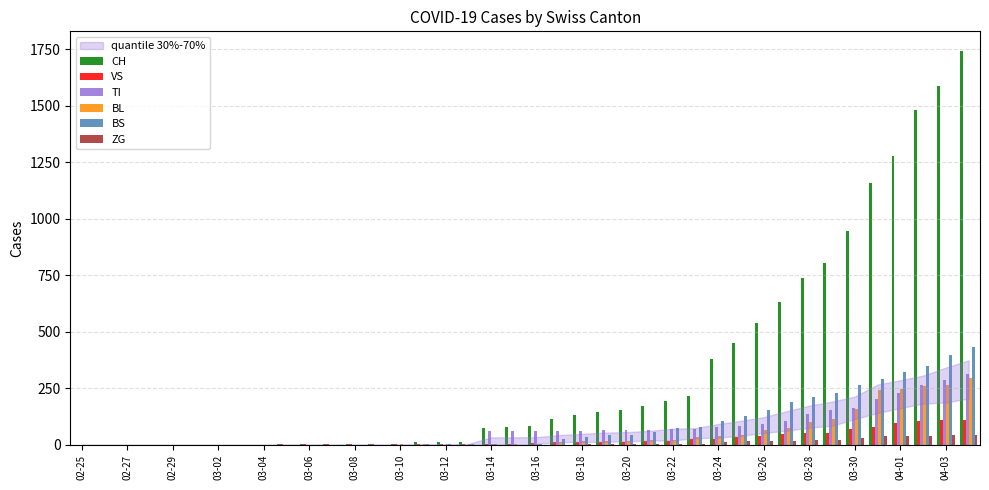

What is the sum of all BL values?

2078